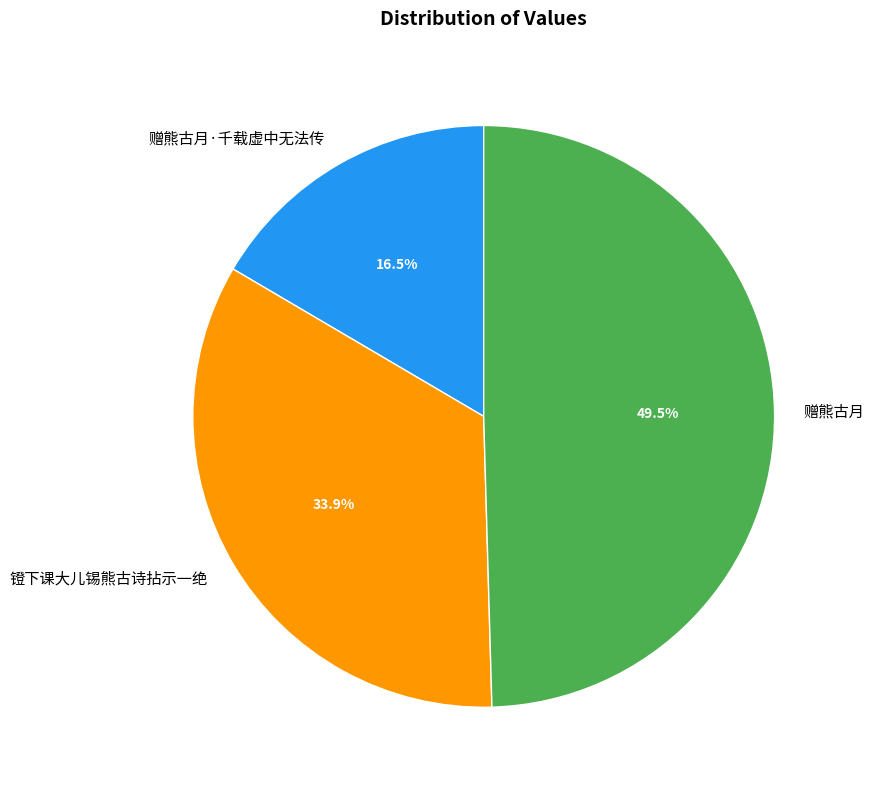

Which has a higher value, 镫下课大儿锡熊古诗拈示一绝 or 赠熊古月·千载虚中无法传?

镫下课大儿锡熊古诗拈示一绝